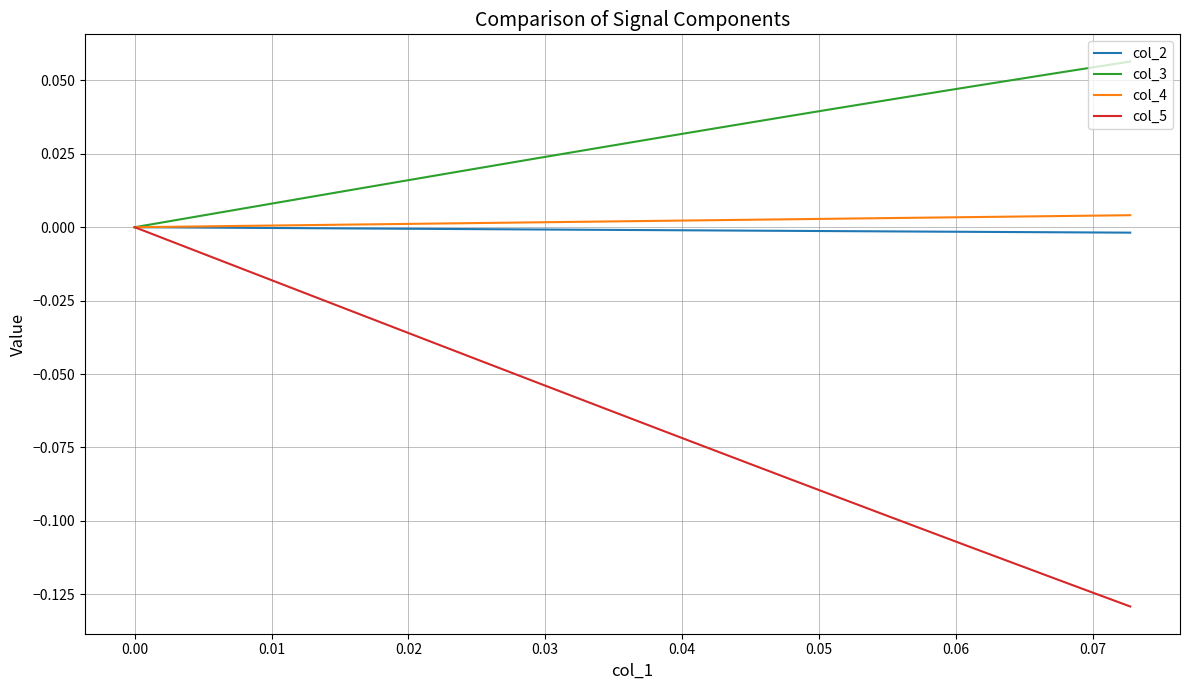

Which series has the largest range (max minus min)?

col_5